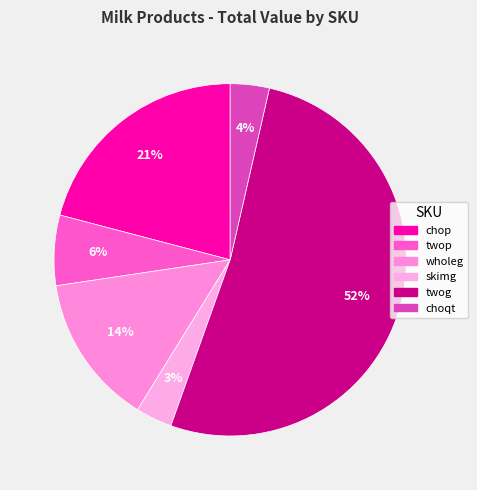

The twog slice represents 40% of the pie. True or false?

False